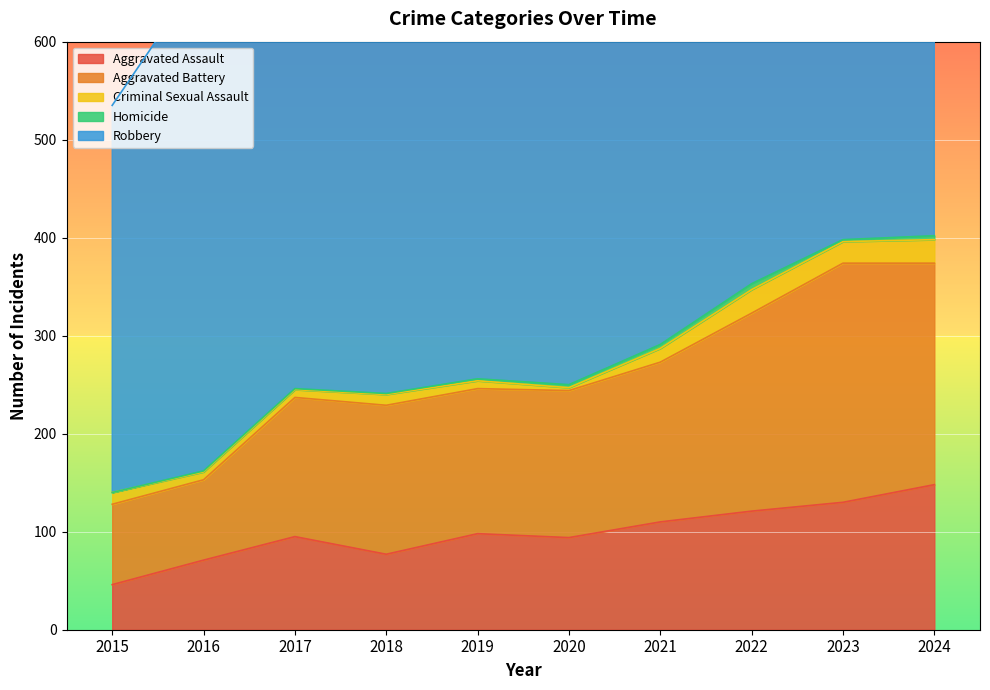

Rank the series at 2024 from lowest to highest value.

Homicide, Criminal Sexual Assault, Aggravated Assault, Aggravated Battery, Robbery